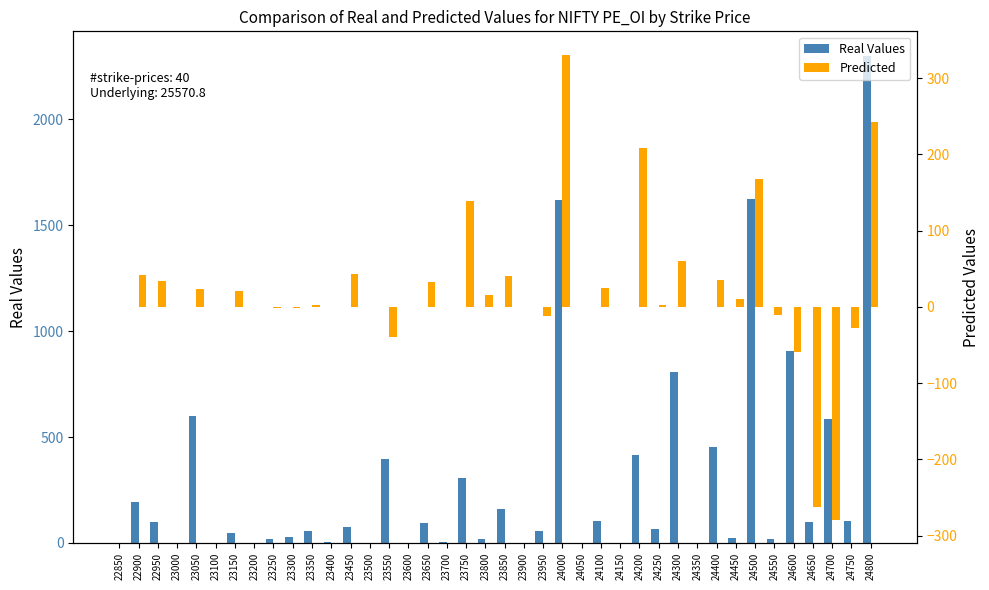

What is the maximum value for Real Values?

2301